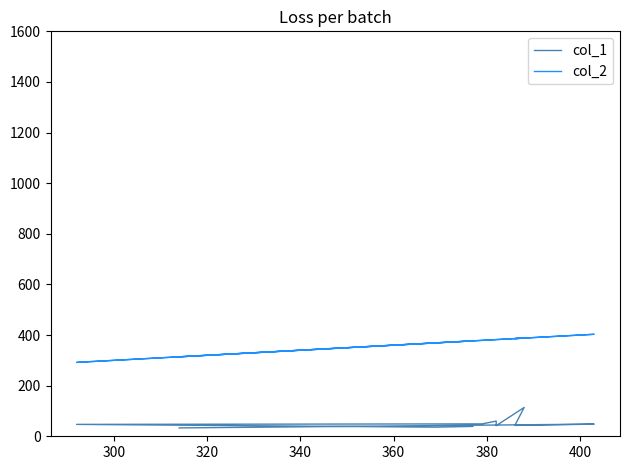

What is the value of the col_1 point at the 9th from the left?

48